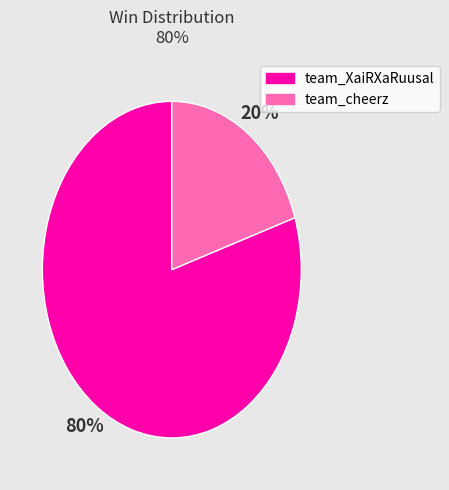

What percentage is the team_XaiRXaRuusal slice, to the nearest percent?

80%